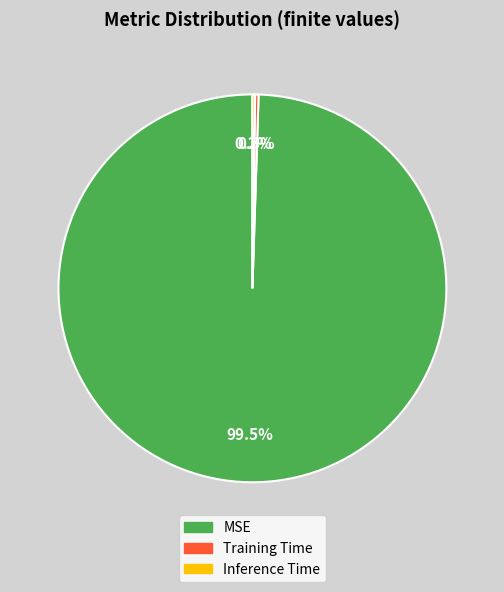

What is the largest slice in the pie chart?

MSE